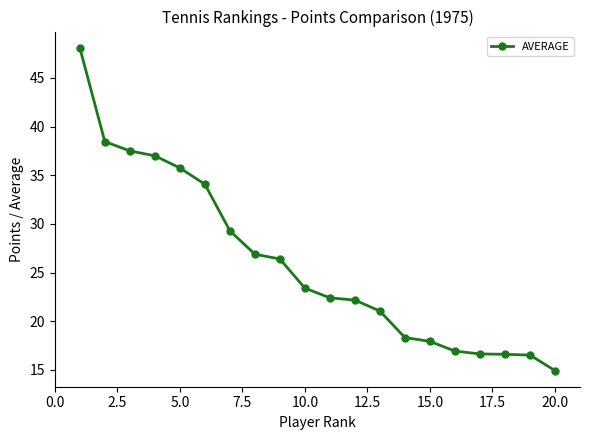

What is the value of the 5th point from the left?

35.8